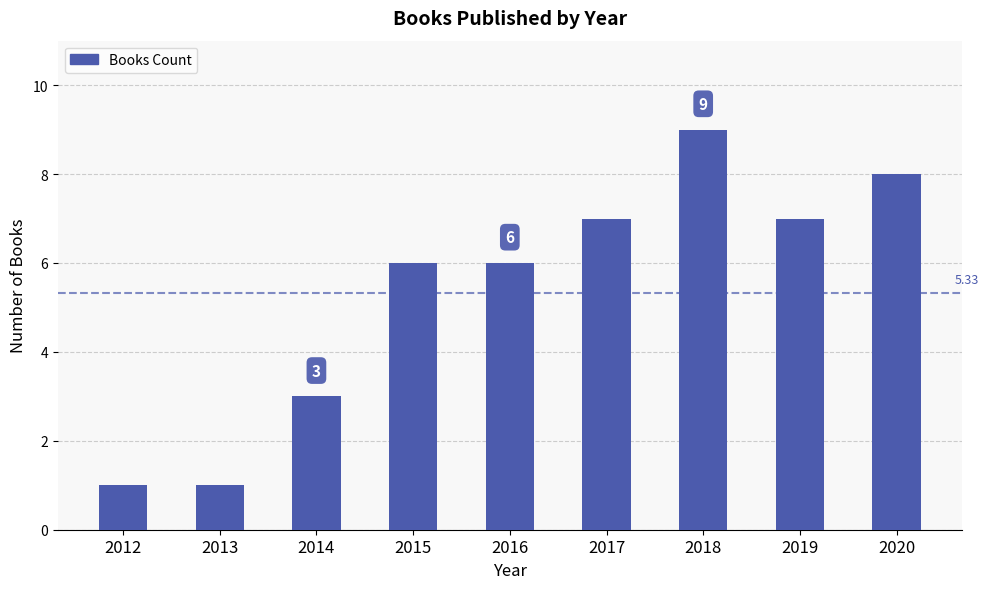

Are the bars horizontal?

No